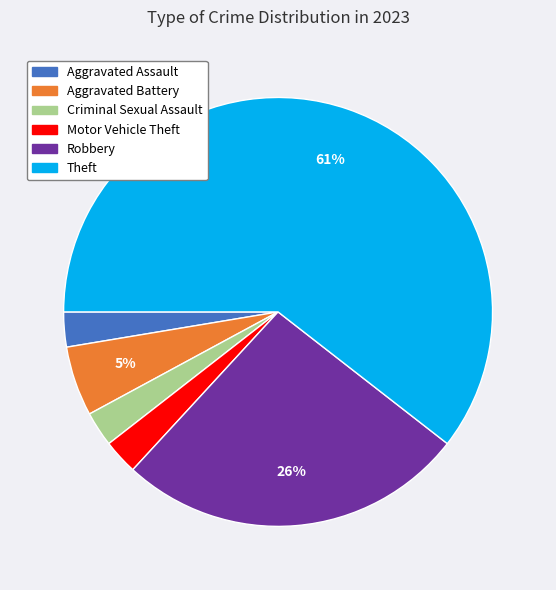

How many slices are in this pie chart?

6